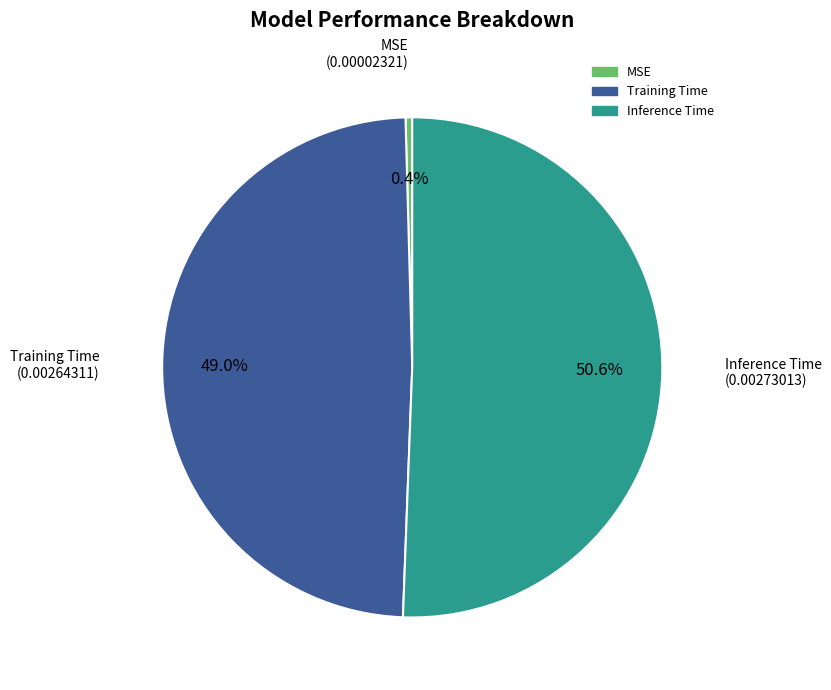

Rank the categories by value from highest to lowest.

Inference Time, Training Time, MSE